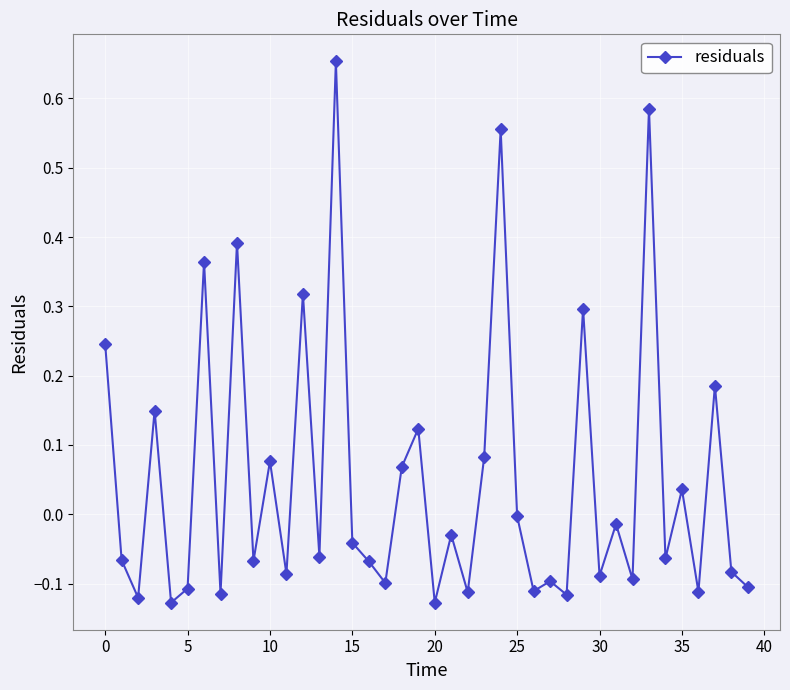

What is the difference between the maximum and minimum values?

0.8